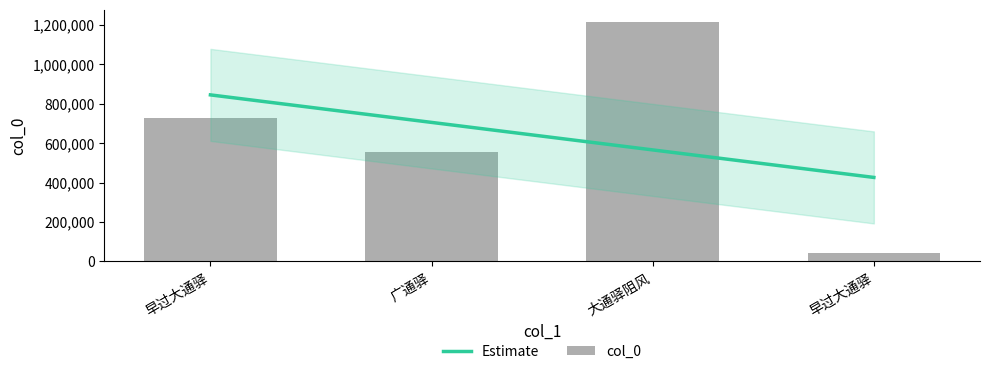

Is it true that the value at 广通驿 is 226576?

False